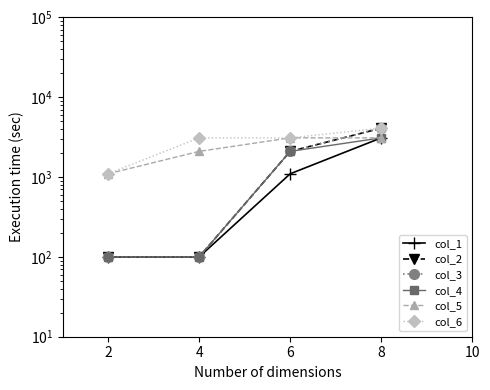

What is the approximate value of col_1 at 6, to the nearest 10?

1100